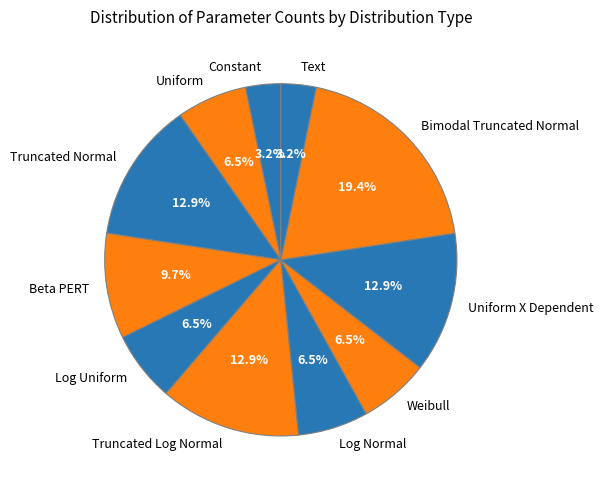

To the nearest percent, what is the difference between the Text and Uniform X Dependent slice percentages?

10%